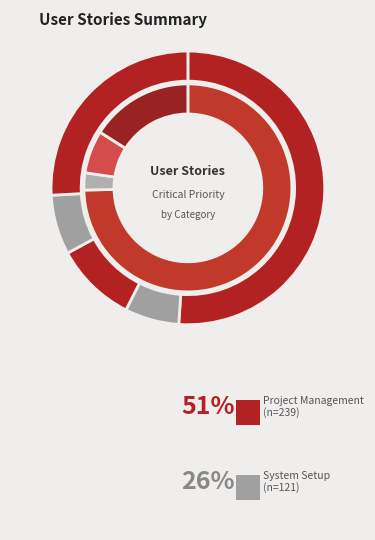

Is Project Management the majority of the pie?

Yes